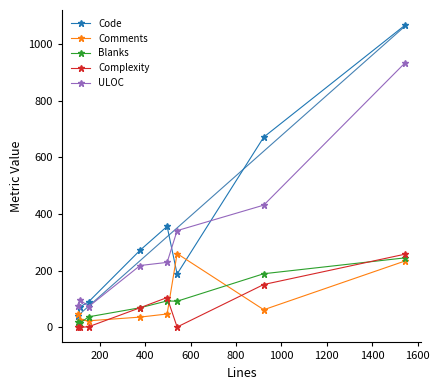

What is the value of the Complexity point at the 3rd from the left?

2